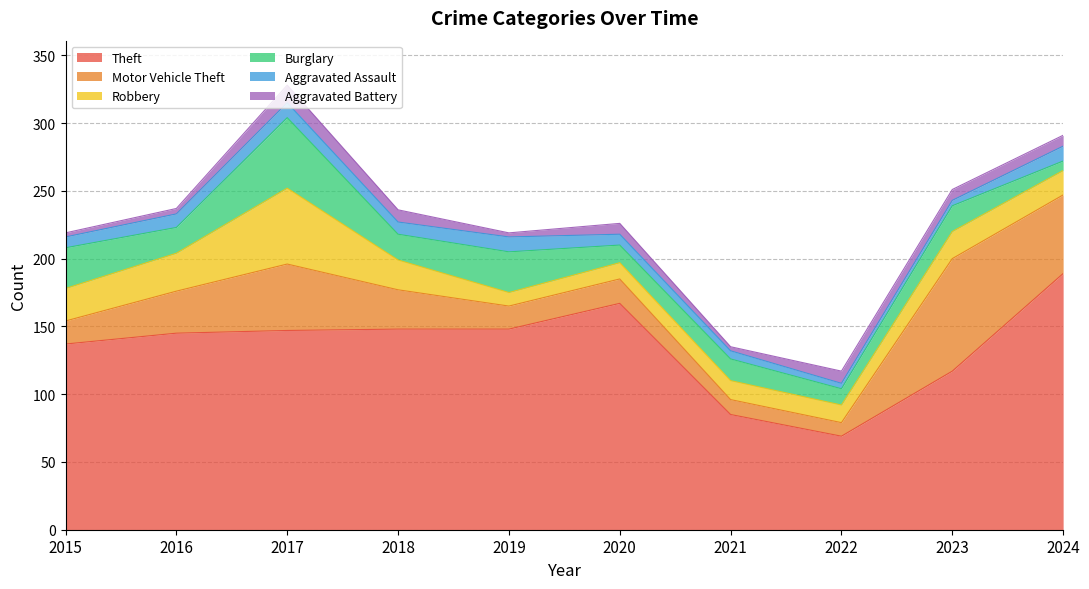

Rank the series at 2018 from highest to lowest value.

Theft, Motor Vehicle Theft, Robbery, Burglary, Aggravated Assault, Aggravated Battery